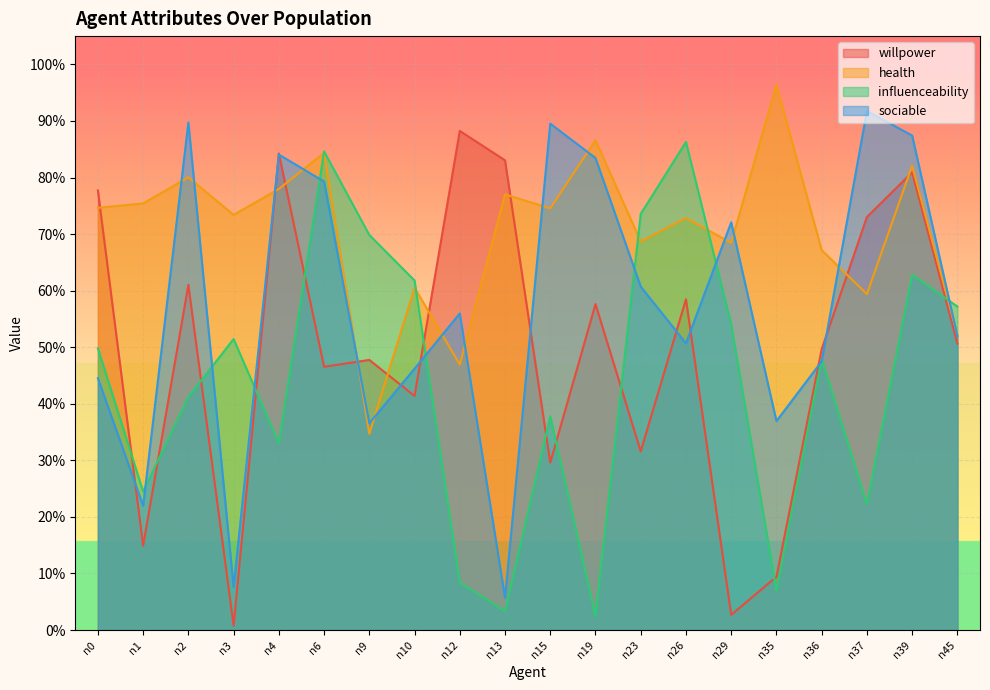

True or false: sociable has more than 0 points higher than both neighbors.

True